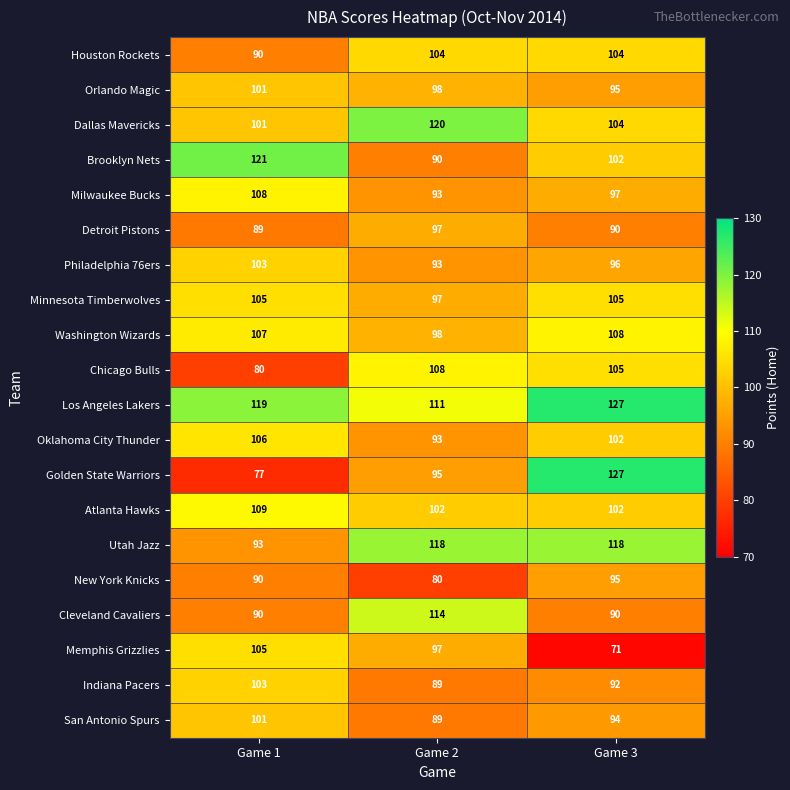

What is the spread (max minus min) of values at Game 2?

40